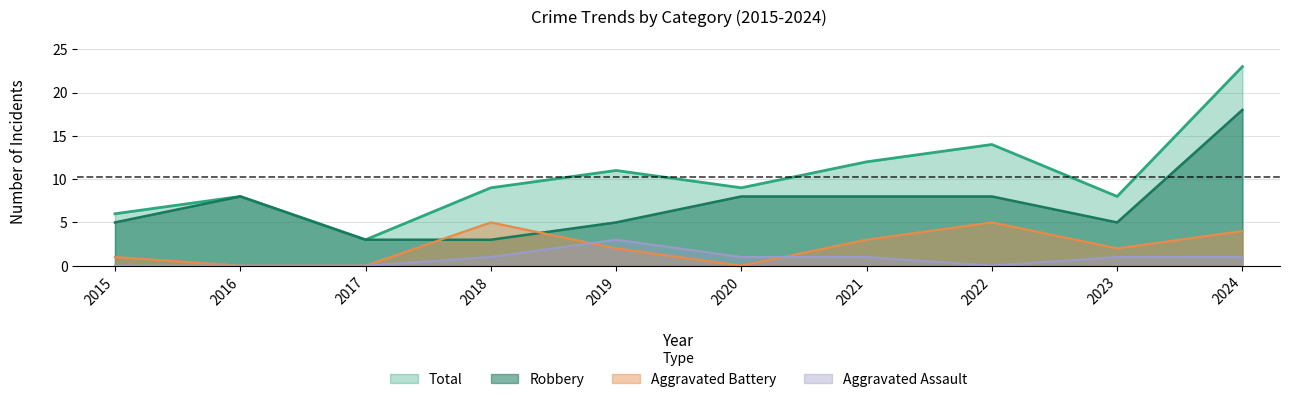

Reading left to right, what are all the values shown in this chart?

Total: 2015=6	2016=8	2017=3	2018=9	2019=11	2020=9	2021=12	2022=14	2023=8	2024=23
Robbery: 2015=5	2016=8	2017=3	2018=3	2019=5	2020=8	2021=8	2022=8	2023=5	2024=18
Aggravated Battery: 2015=1	2016=0	2017=0	2018=5	2019=2	2020=0	2021=3	2022=5	2023=2	2024=4
Aggravated Assault: 2015=0	2016=0	2017=0	2018=1	2019=3	2020=1	2021=1	2022=0	2023=1	2024=1